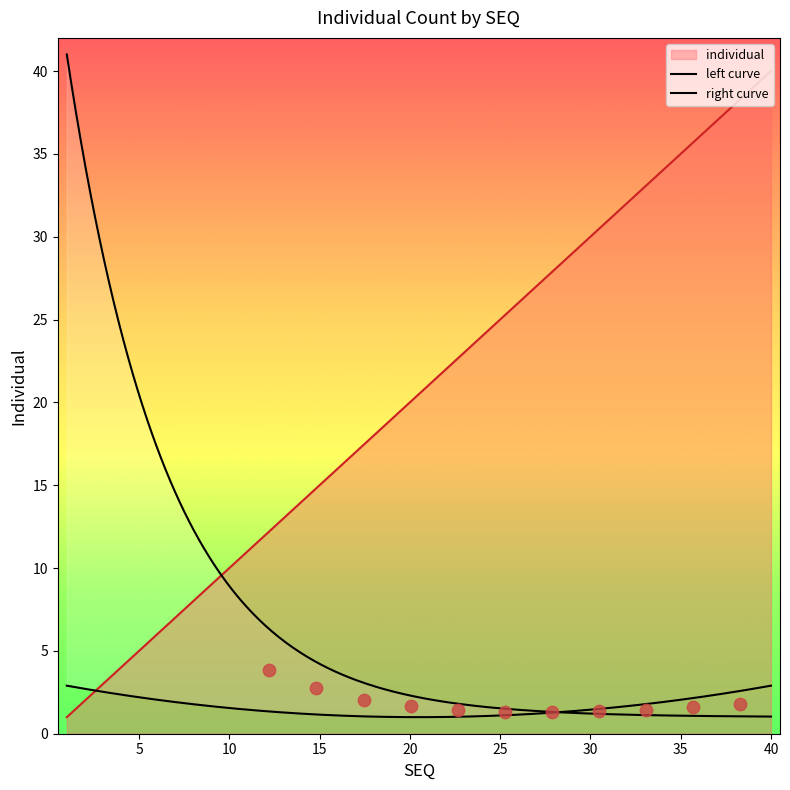

What is the change in value from 17 to 26?

+9